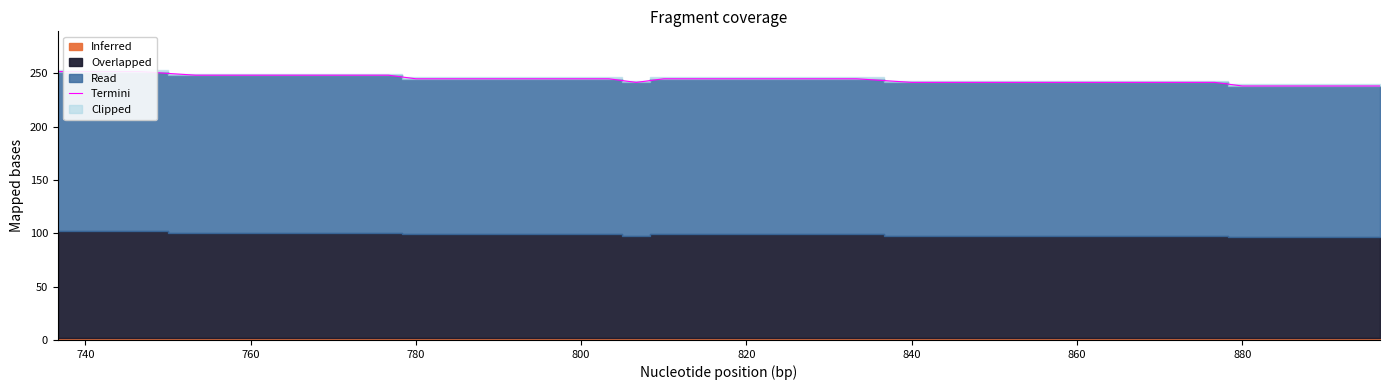

How many lines are shown in the chart?

1